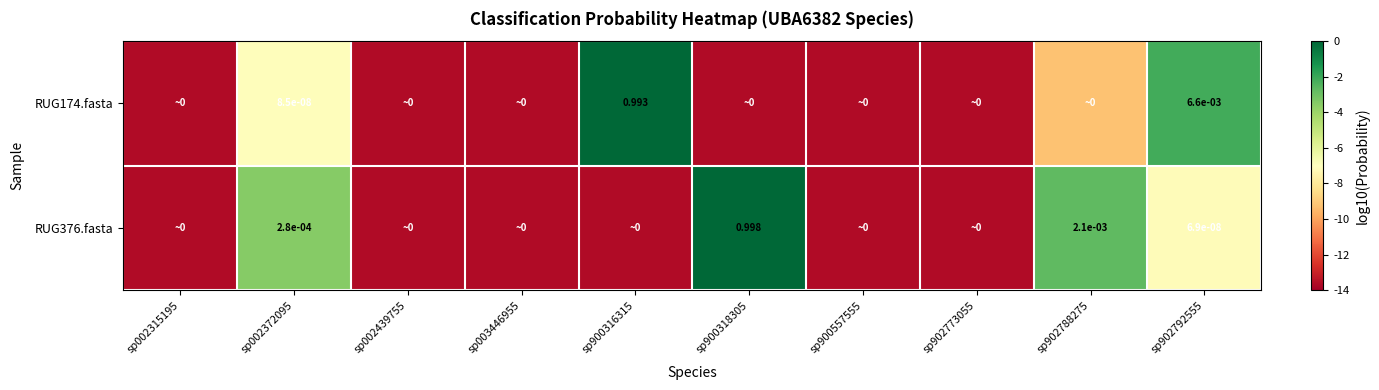

The RUG174.fasta series shows -13.7 at sp002315195. True or false?

True